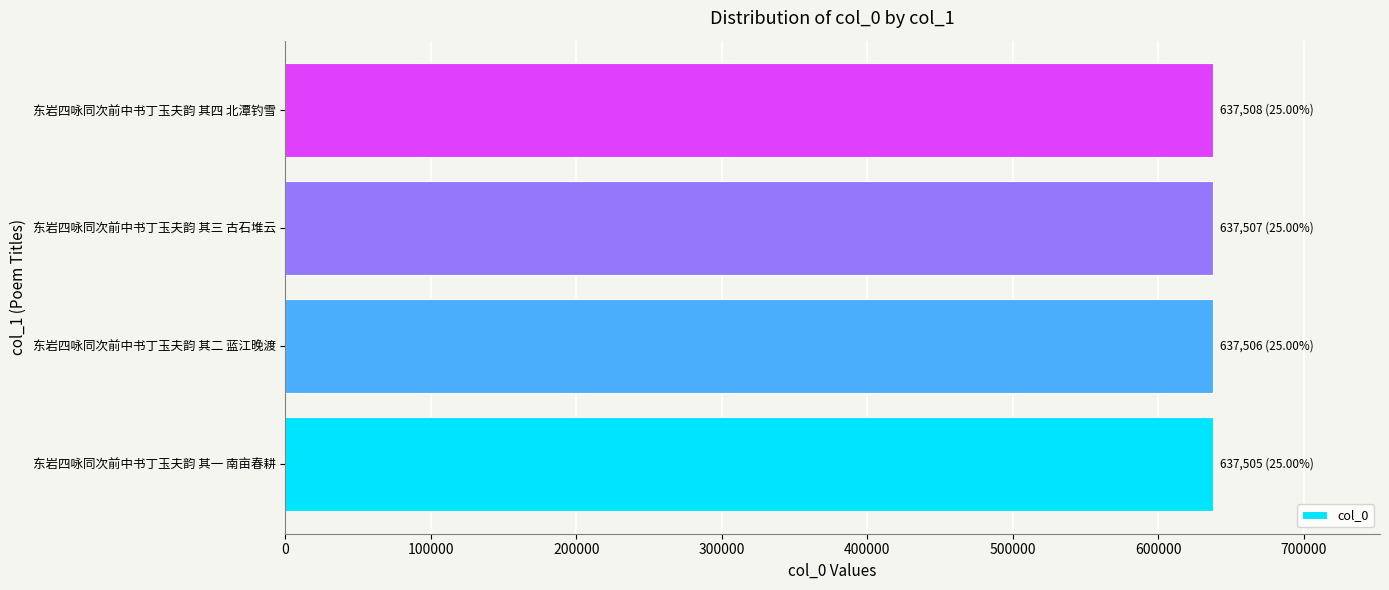

What is the difference between the maximum and second lowest values?

2